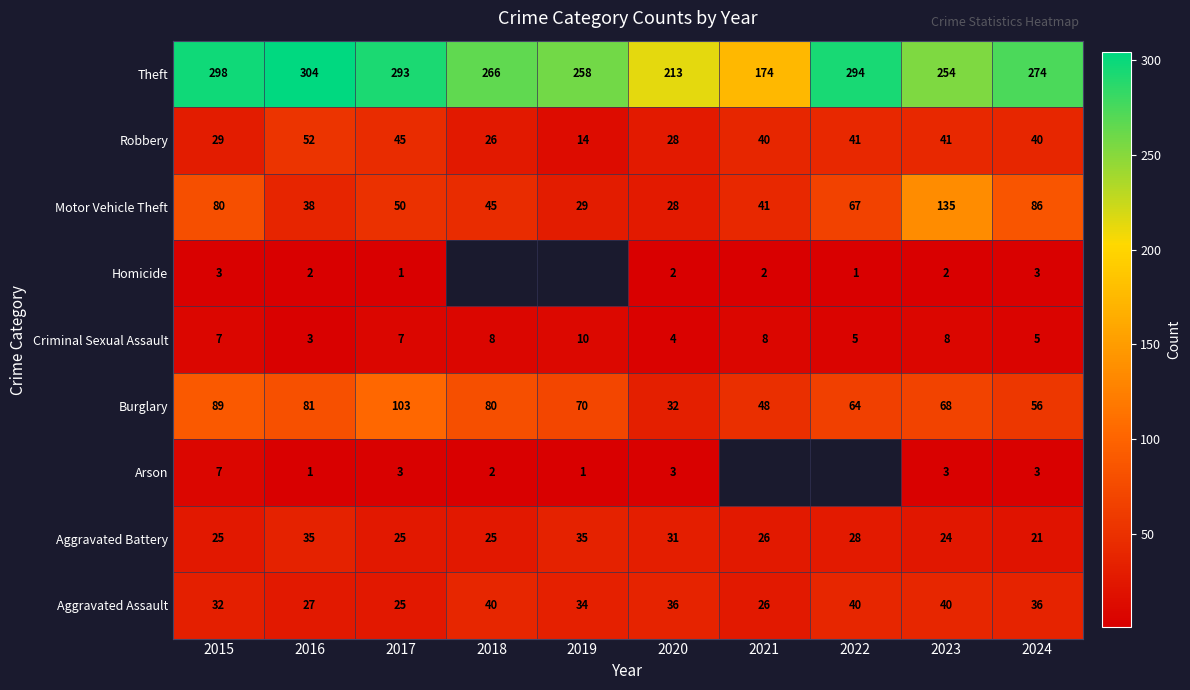

The value of Criminal Sexual Assault at 2022 is 5. True or false?

True